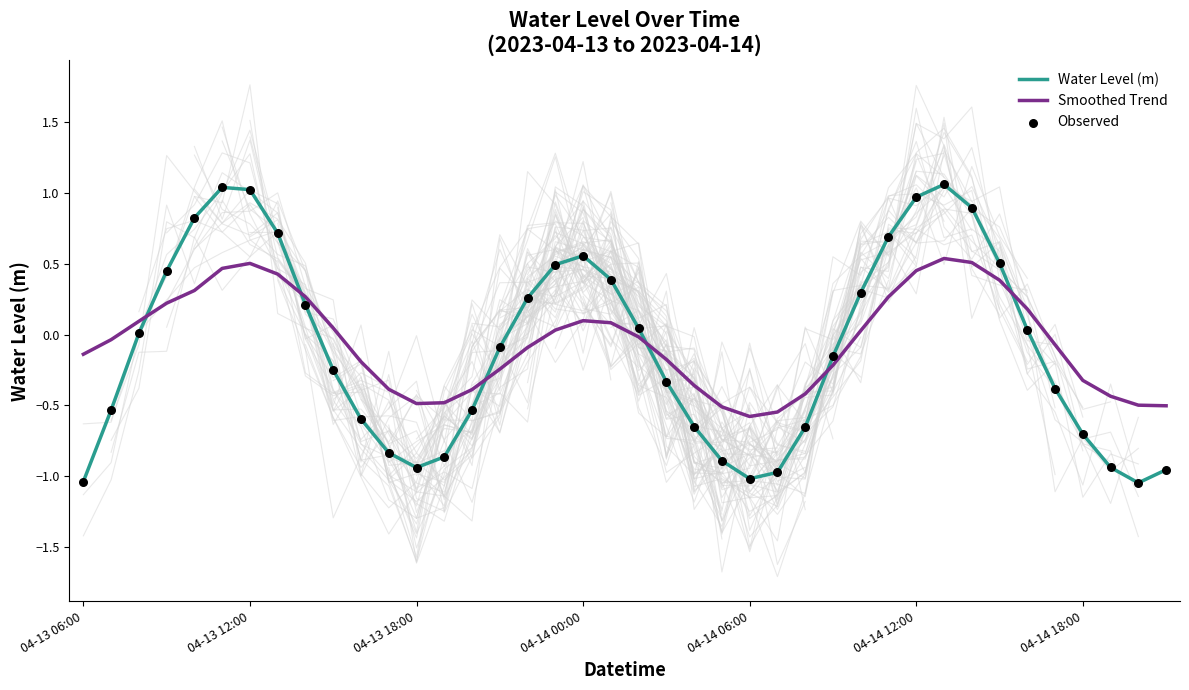

Which series has the largest total across all categories?

Smoothed Trend